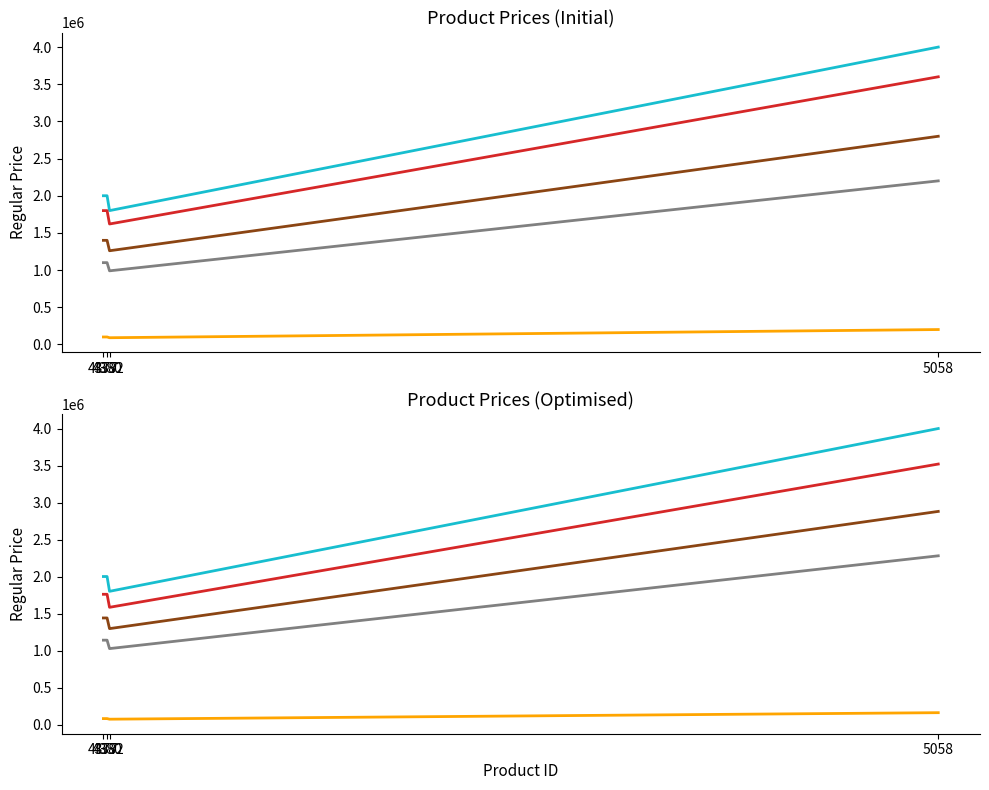

Rank the categories by price_tier_5 value from highest to lowest.

5058, 4377, 4380, 4382